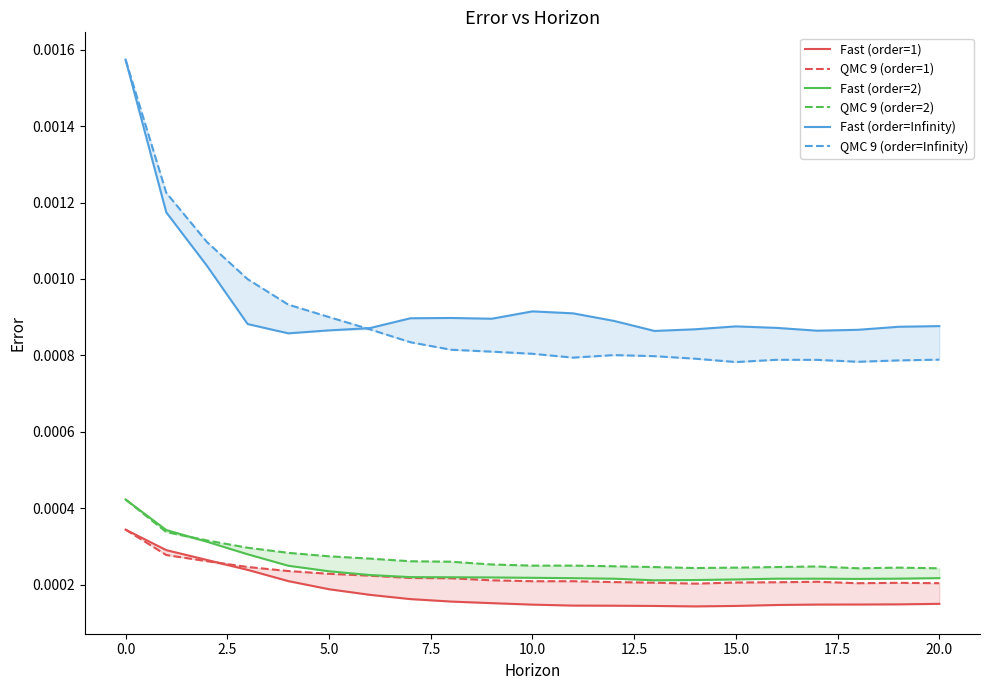

Rank the series by their maximum value, from lowest to highest.

Fast (order=1), QMC 9 (order=1), Fast (order=2), QMC 9 (order=2), Fast (order=Infinity), QMC 9 (order=Infinity)